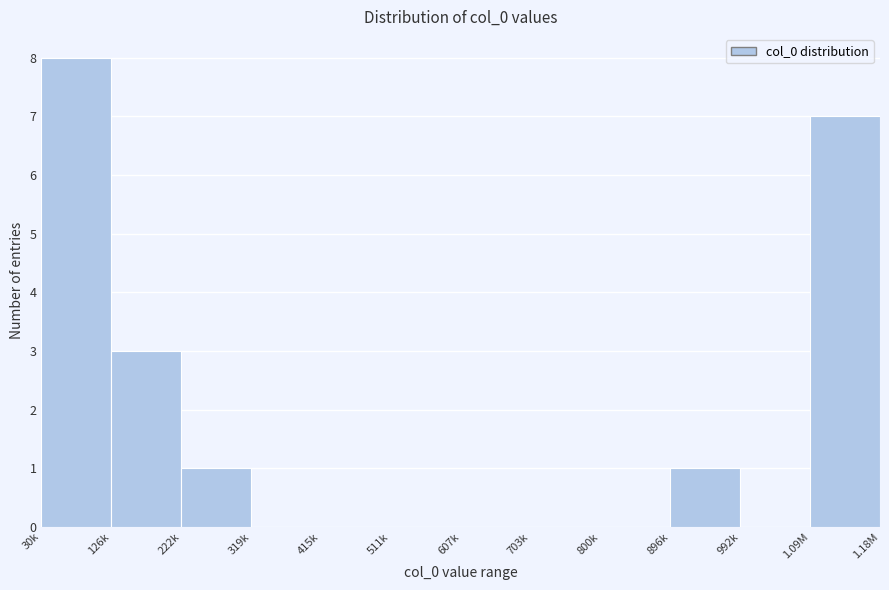

Reading left to right, transcribe all the data shown in this chart.

30k=8	126k=3	222k=1	319k=0	415k=0	511k=0	607k=0	703k=0	800k=0	896k=1	992k=0	1.09M=7